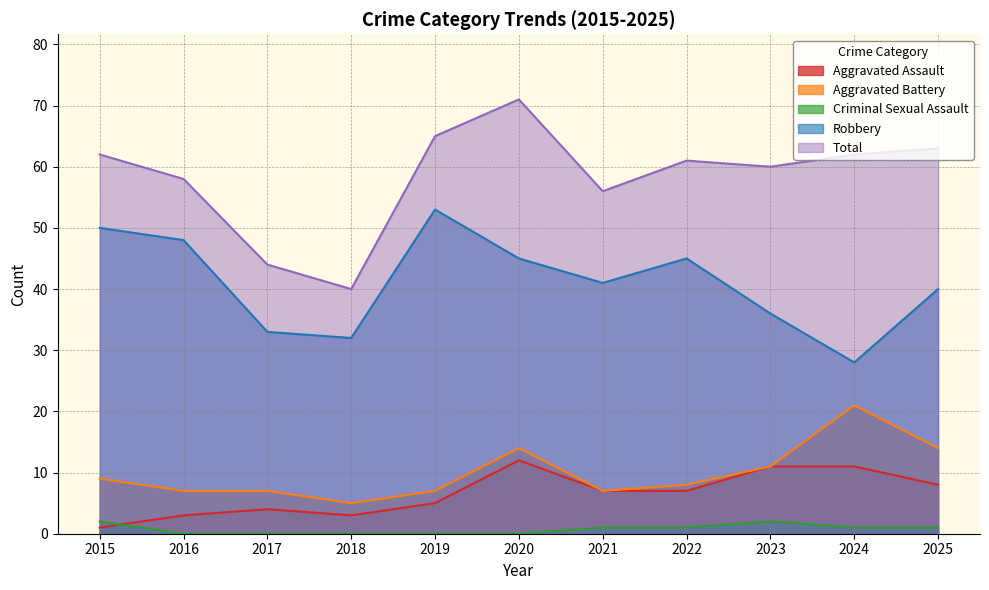

Between 2024 and 2019, which is larger?

2024